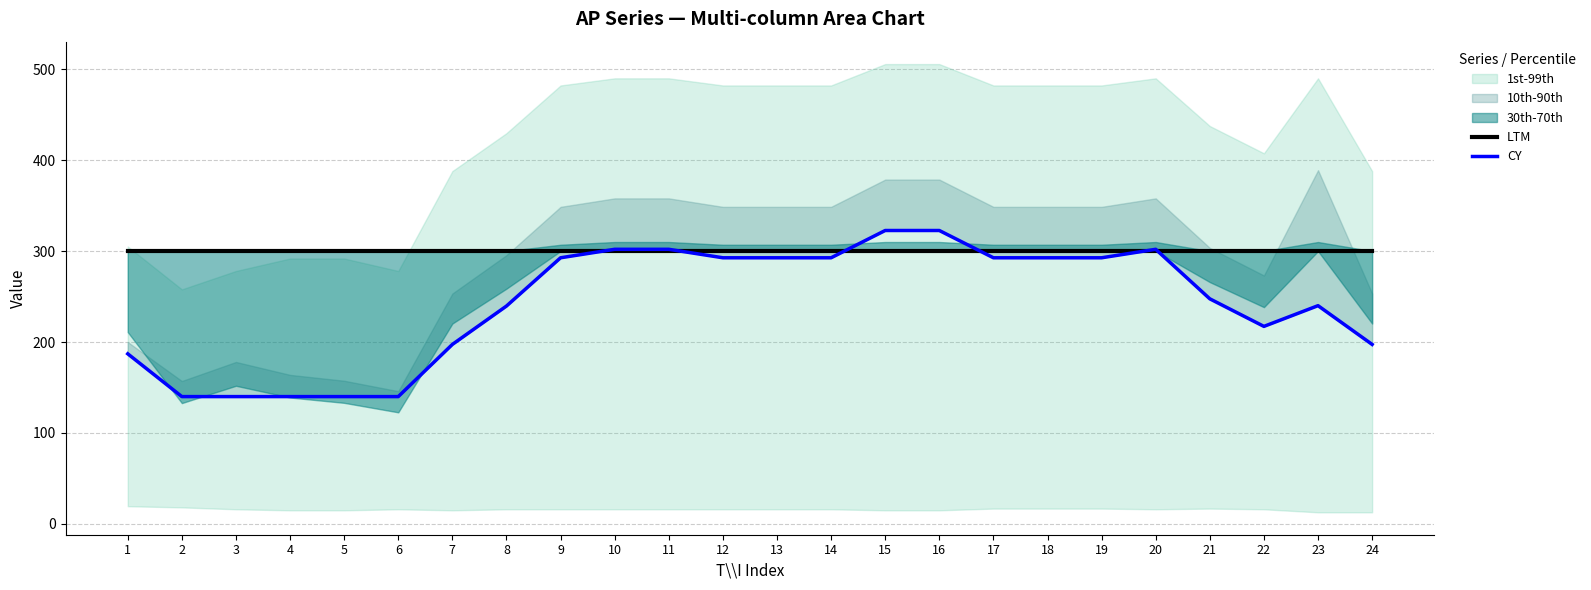

Reading right to left, extract all data points from this chart.

LTM: 300.0	300.0	300.0	300.0	300.0	300.0	300.0	300.0	300.0	300.0	300.0	300.0	300.0	300.0	300.0	300.0	300.0	300.0	300.0	300.0	300.0	300.0	300.0	300.0
CY: 197.4	240.0	217.2	247.5	302.0	292.7	292.7	292.7	322.7	322.7	292.7	292.7	292.7	302.0	302.0	292.7	239.6	197.4	140.0	140.0	140.0	140.0	140.0	187.1